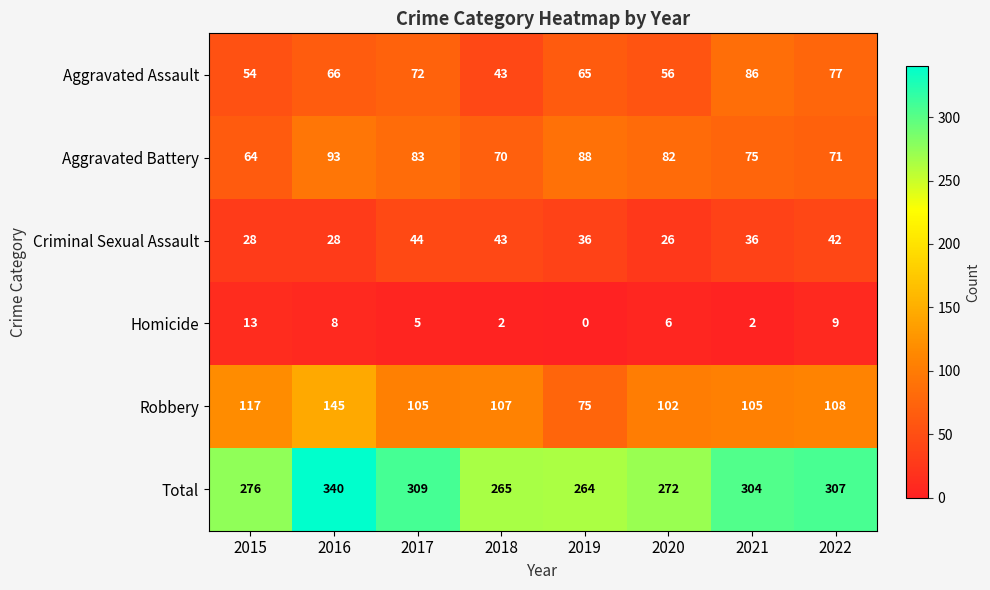

The value of Aggravated Battery at 2016 is 93. True or false?

True